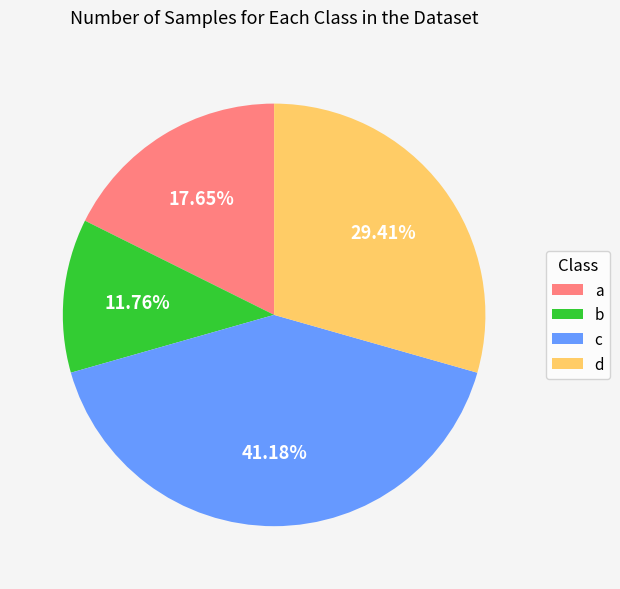

Does a represent more than half of the total?

No